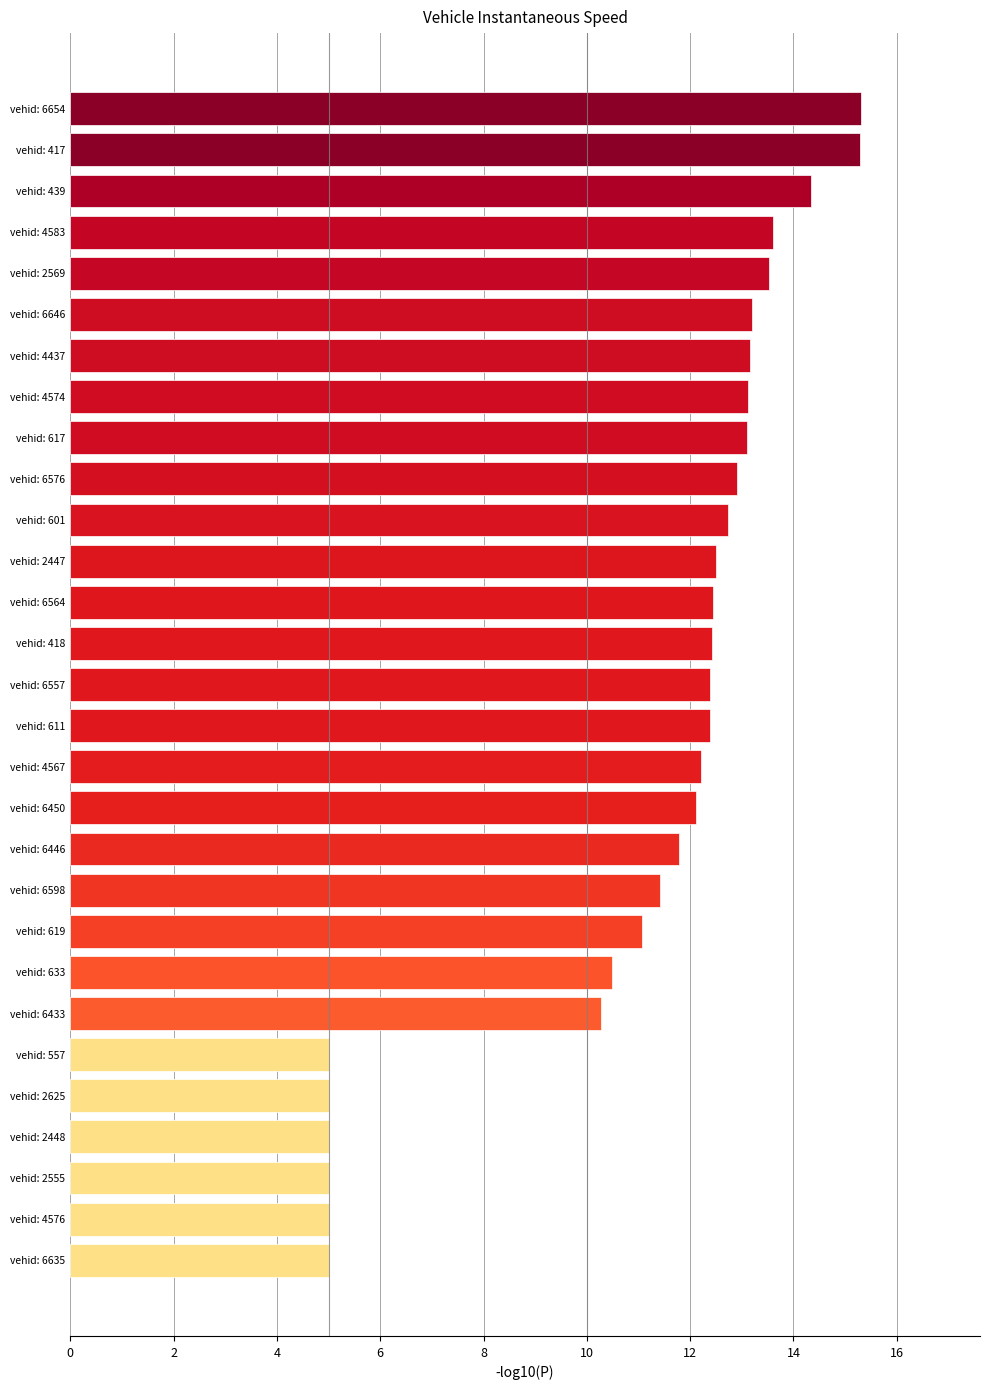

What is the maximum value shown in the chart?

15.3